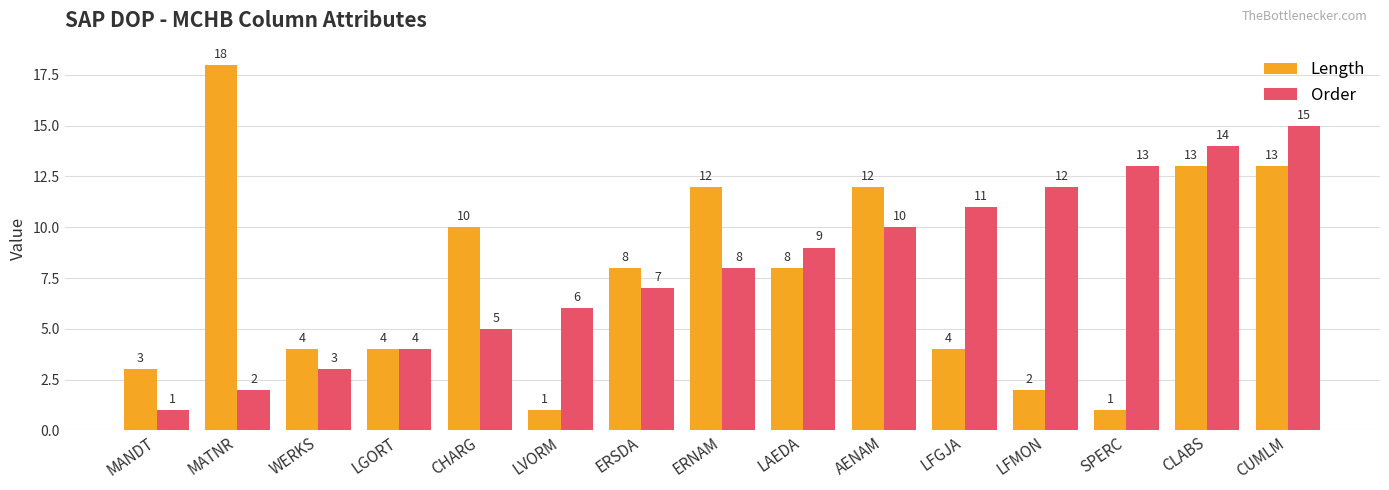

List the labels in order of Order value, smallest first.

MANDT, MATNR, WERKS, LGORT, CHARG, LVORM, ERSDA, ERNAM, LAEDA, AENAM, LFGJA, LFMON, SPERC, CLABS, CUMLM